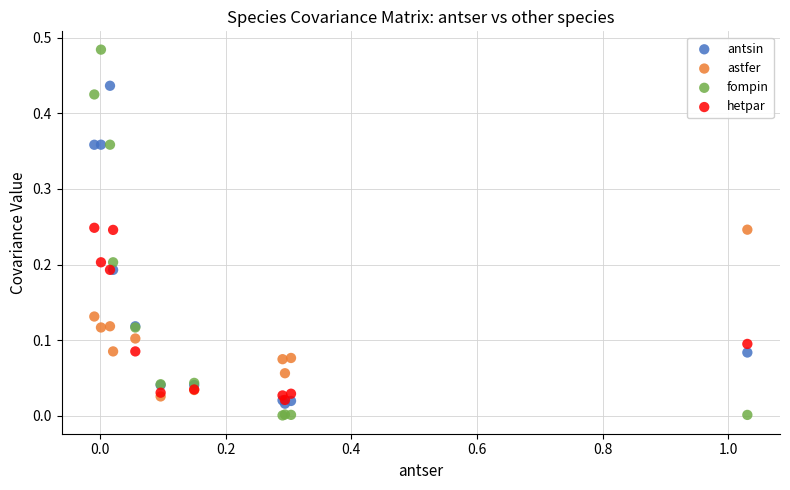

What are all the series names shown in the legend?

antsin, astfer, fompin, hetpar